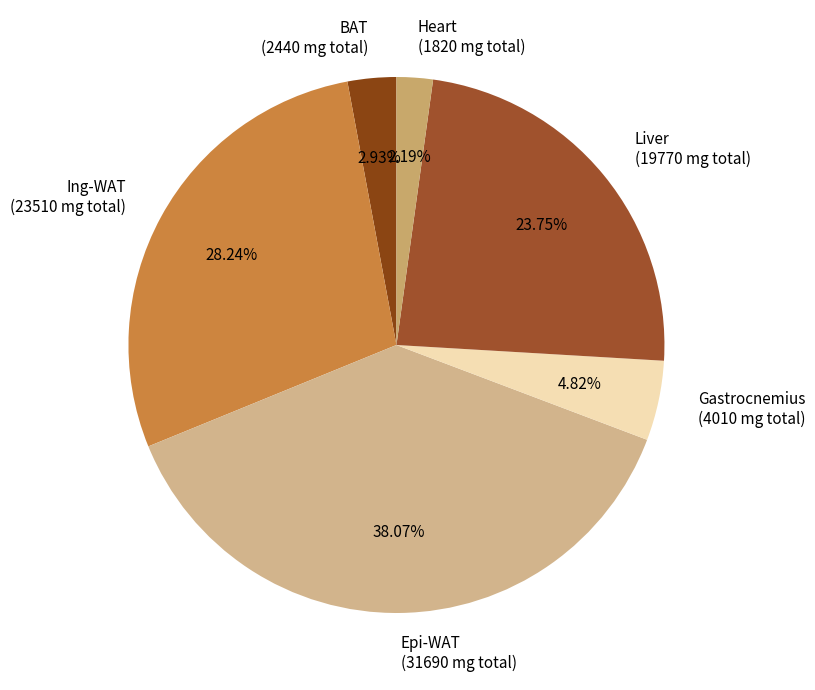

Combined, do Ing-WAT and Gastrocnemius account for over 50%?

No